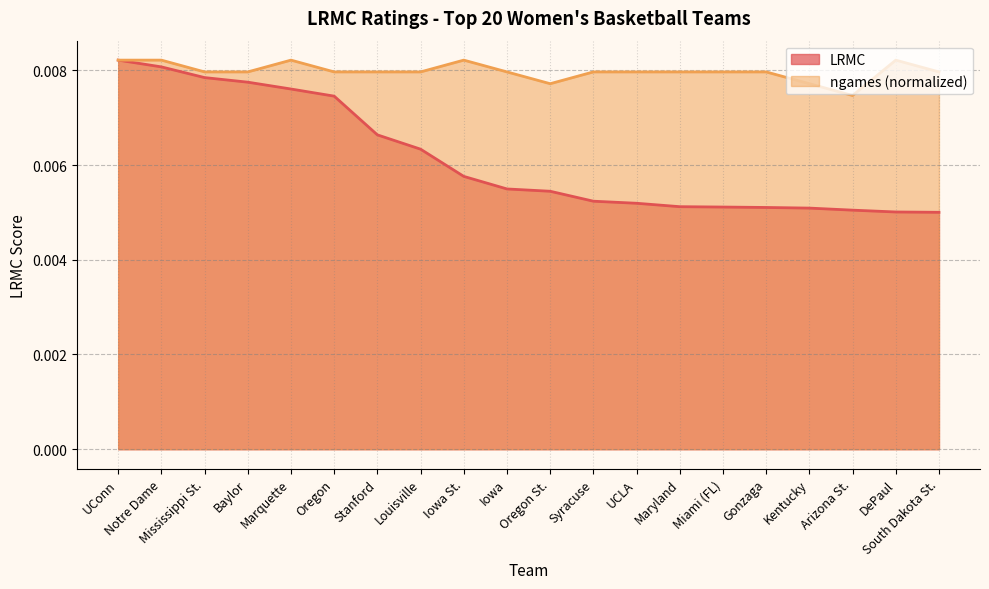

What is the sum of all LRMC values?

0.1